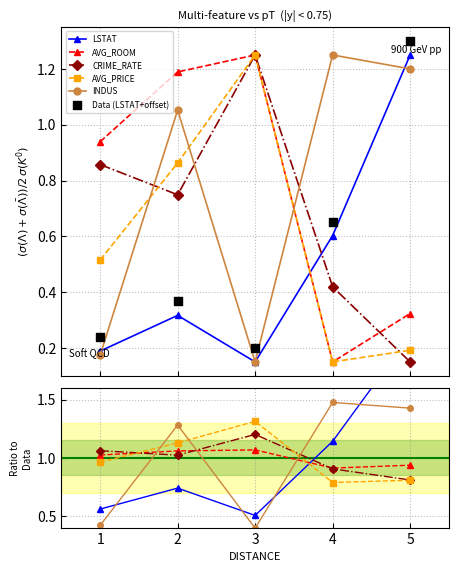

Which series has the largest Y range (max minus min)?

LSTAT